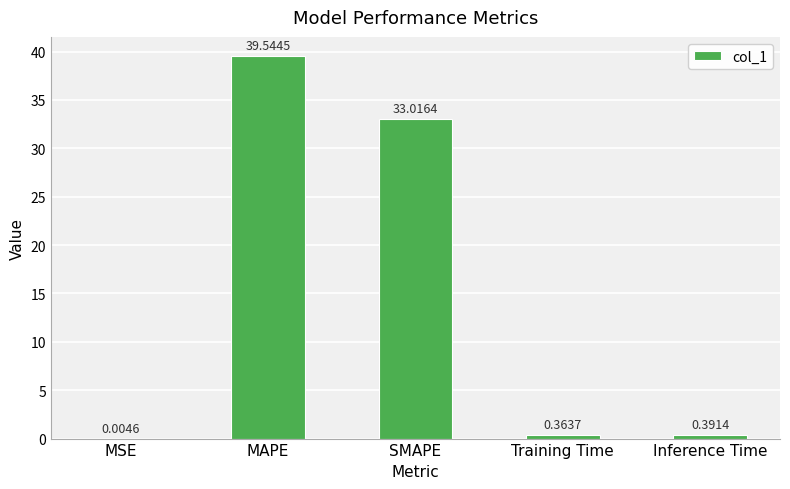

Where is the data nearest to the value 19?

SMAPE